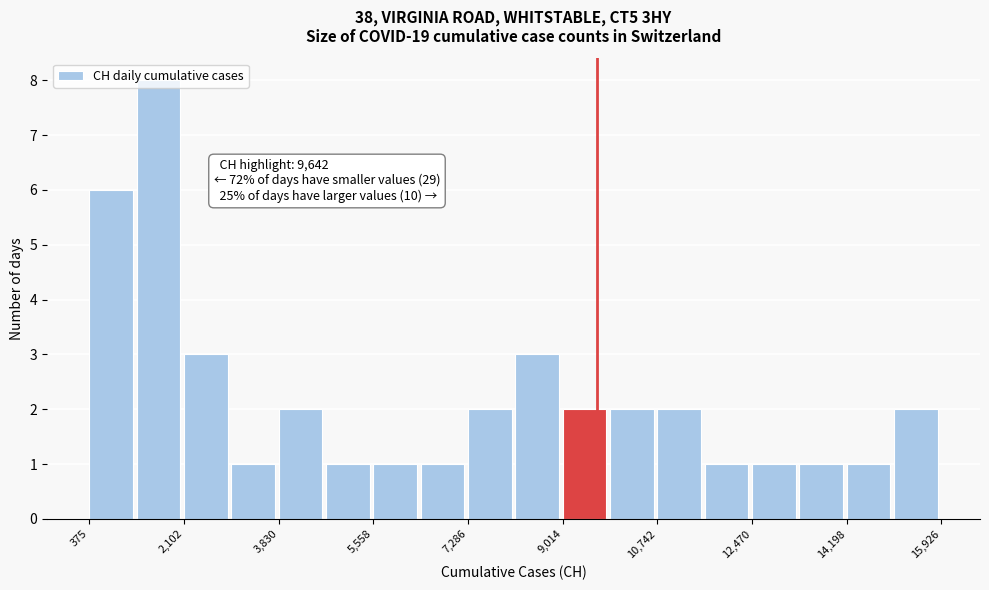

Over which range of the x-axis is the bar tallest?

1200 to 2200